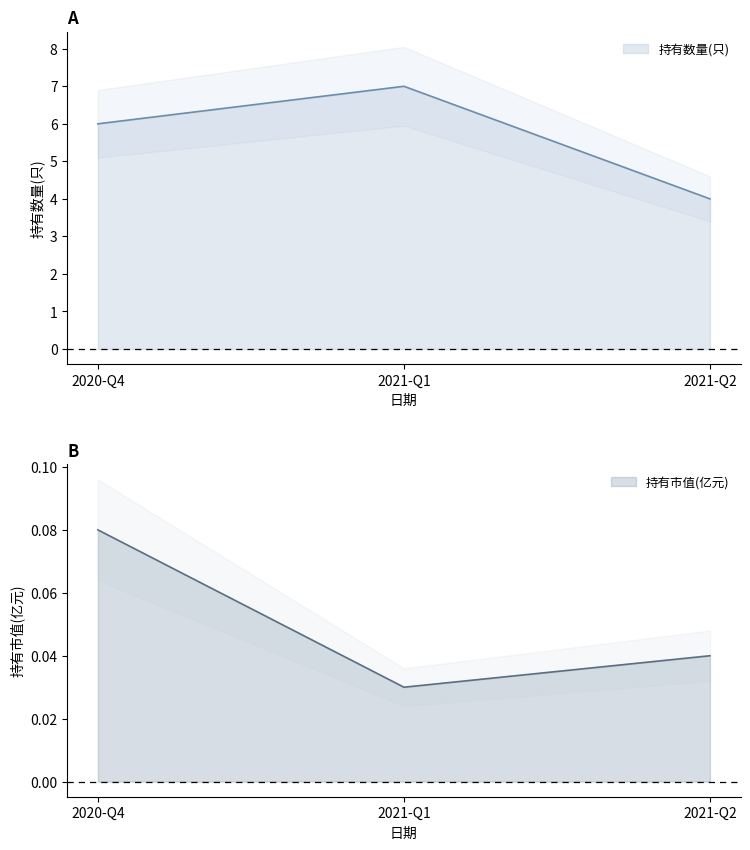

List the labels in order of 持有市值(亿元) value, largest first.

2020-Q4, 2021-Q2, 2021-Q1